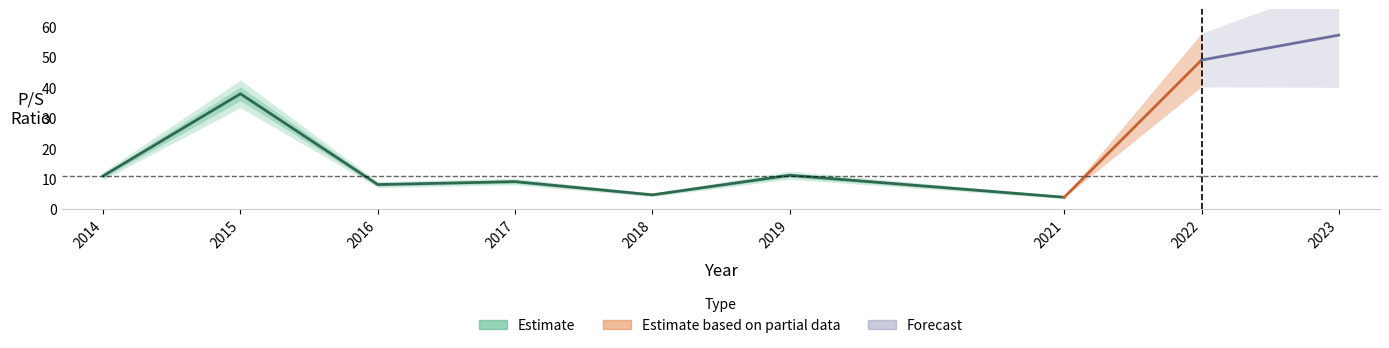

What is the change in value from 2015 to 2021?

-34.0